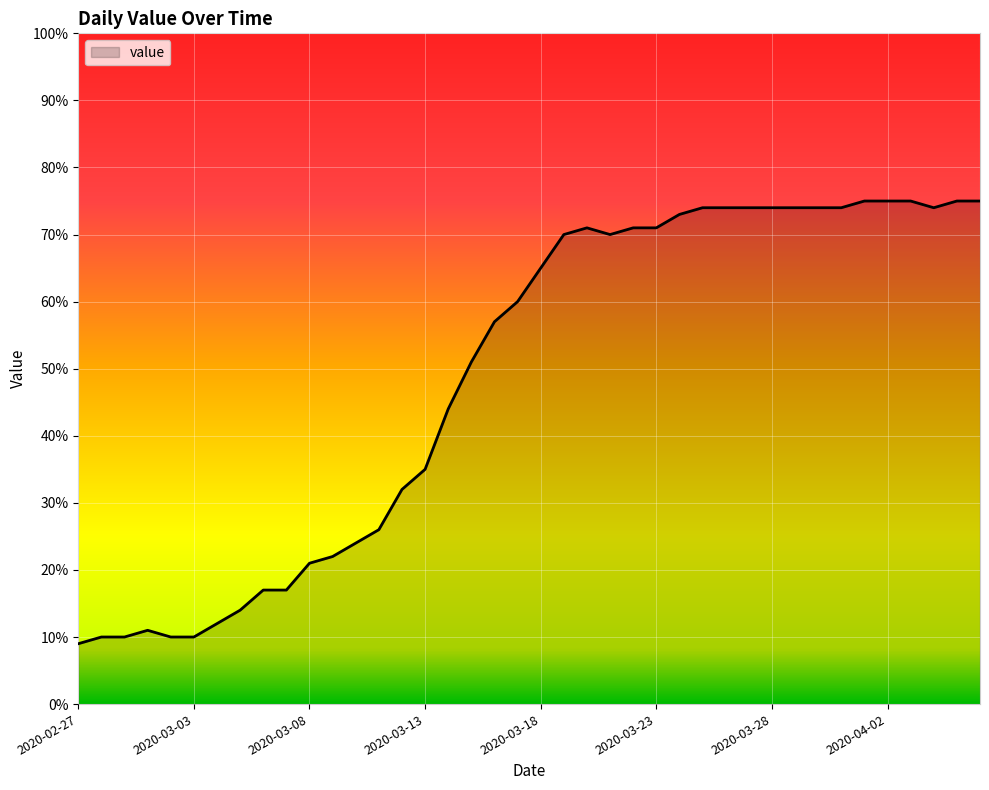

What is the maximum value shown in the chart?

75.0